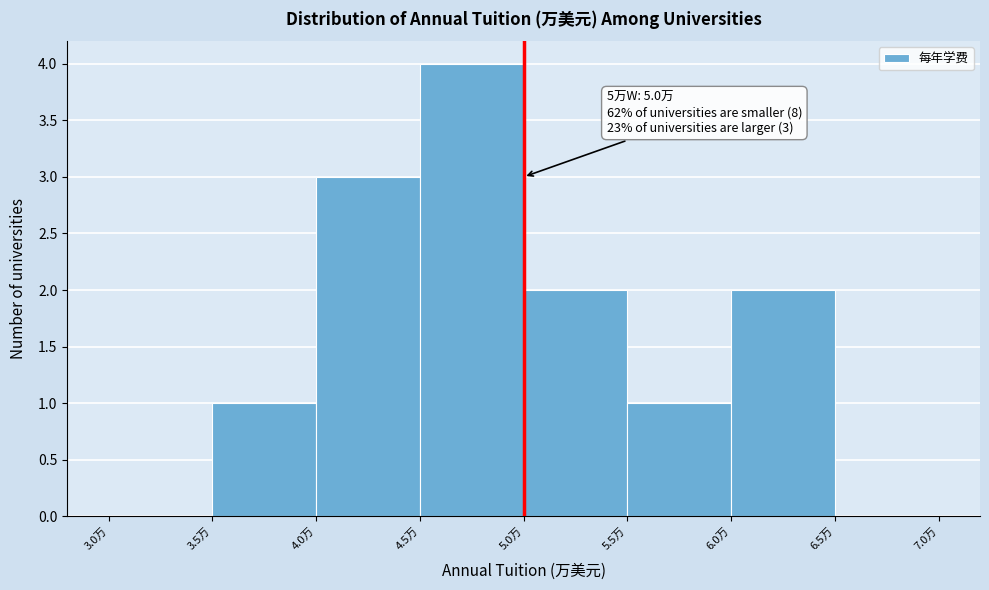

Over which range of the x-axis is the bar tallest?

4.5 to 5.0